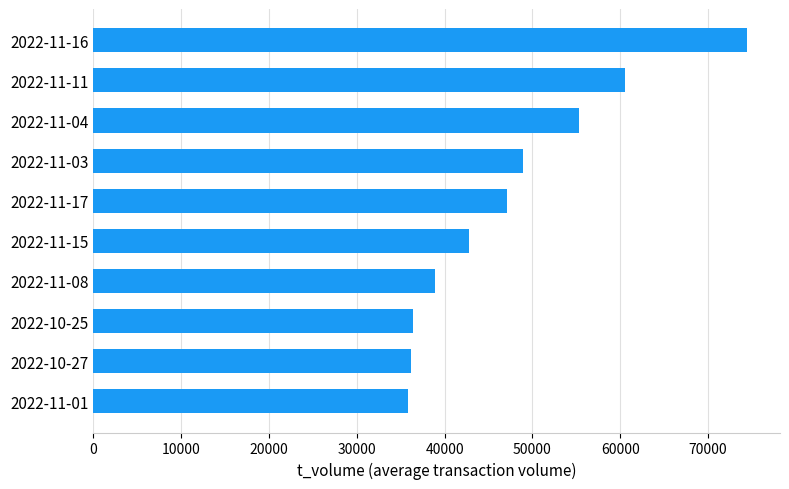

The value at 2022-11-15 is 68758. True or false?

False